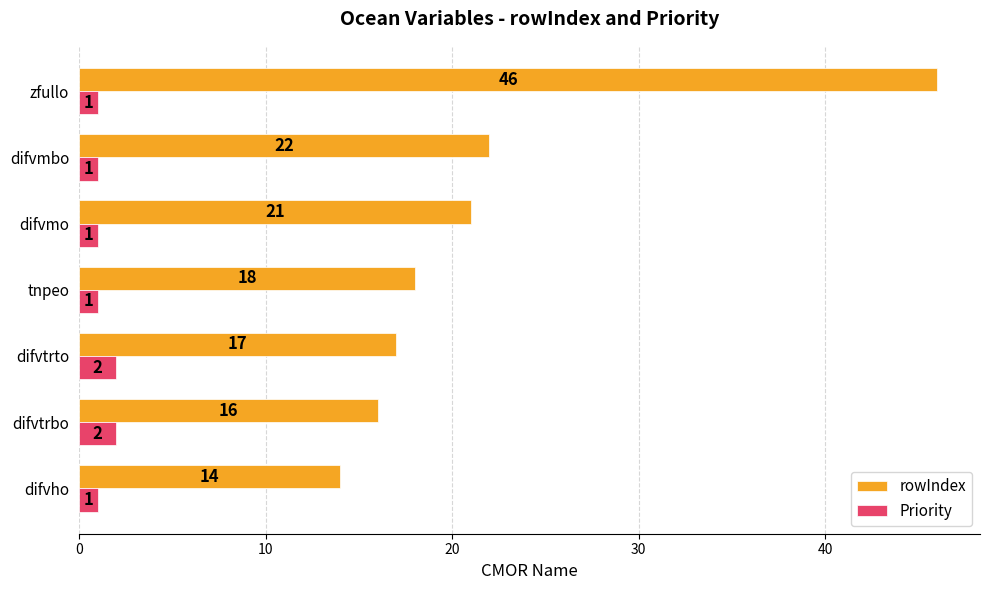

What are all the series names shown in the legend?

rowIndex, Priority